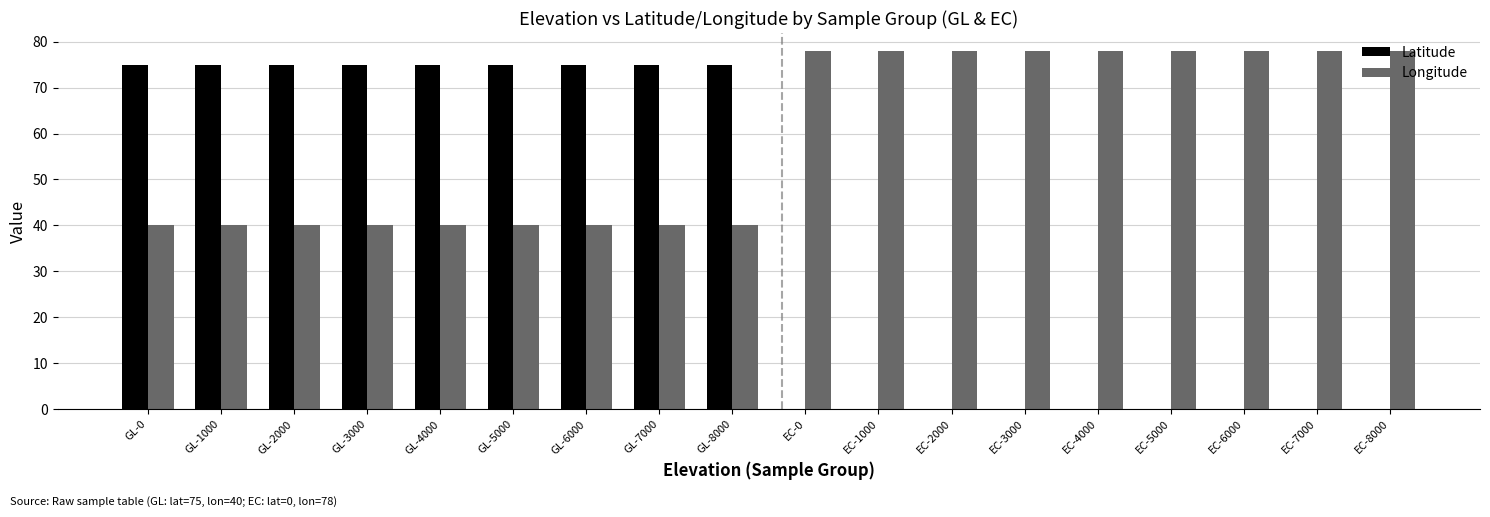

What is the total value across all series at EC-6000?

78